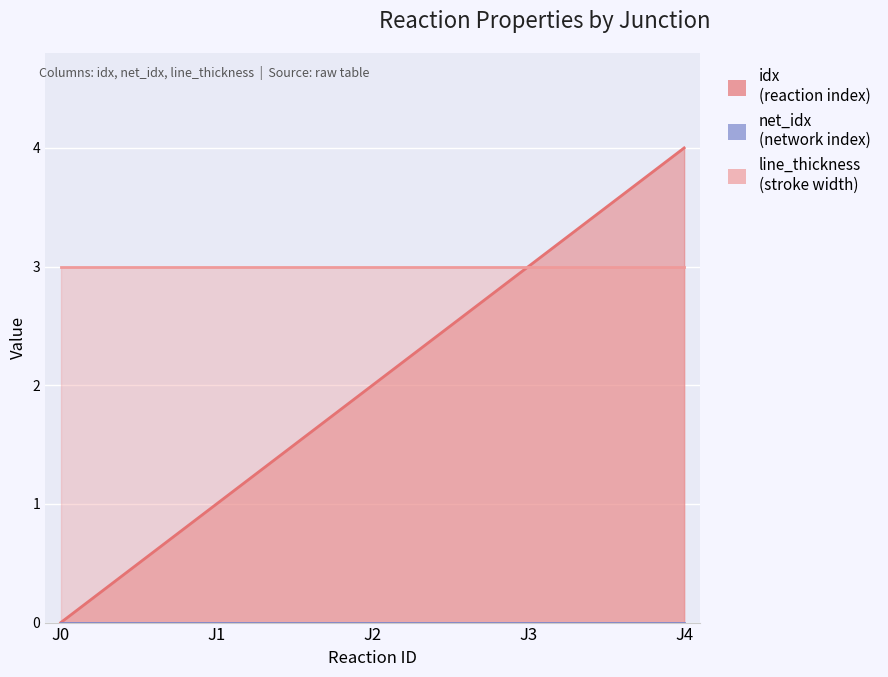

Reading left to right, extract all data points from this chart.

idx: 0	1	2	3	4
net_idx: 0	0	0	0	0
line_thickness: 3	3	3	3	3